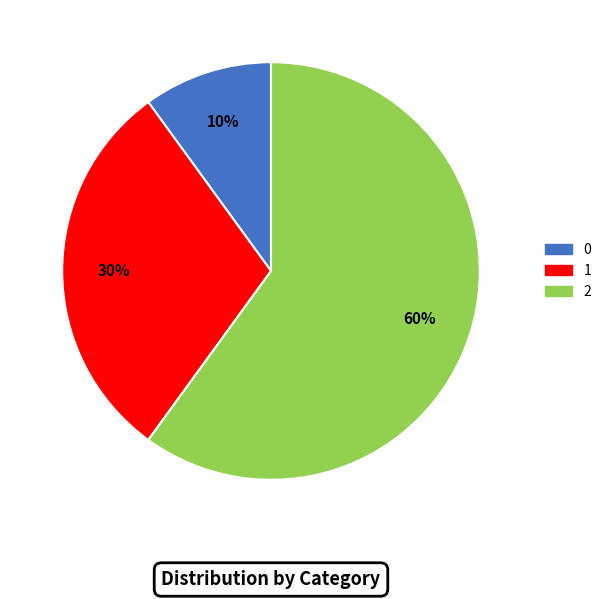

Does any single category account for the majority?

Yes